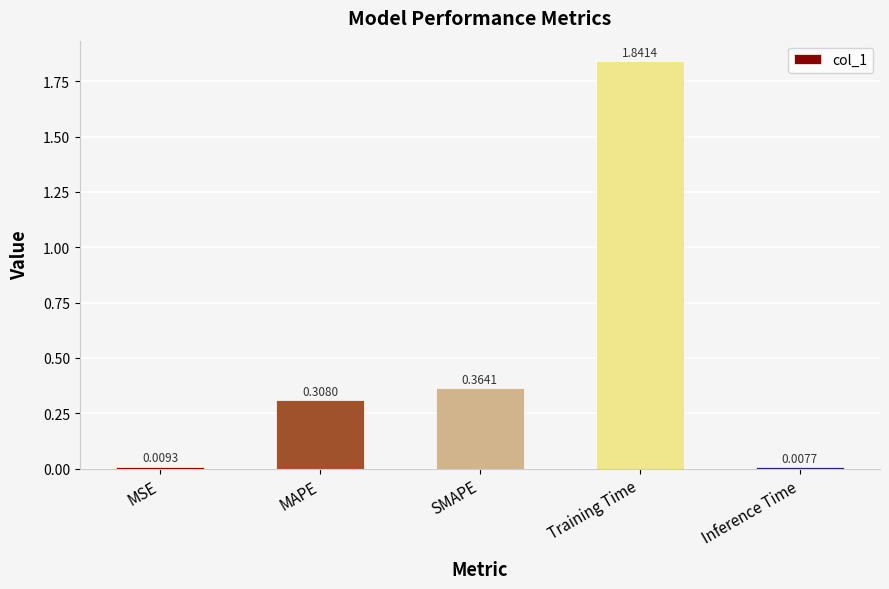

What is the average value?

0.5